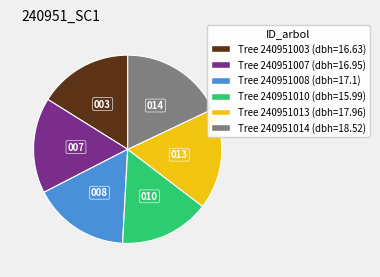

Is there any slice that represents more than half of the pie?

No